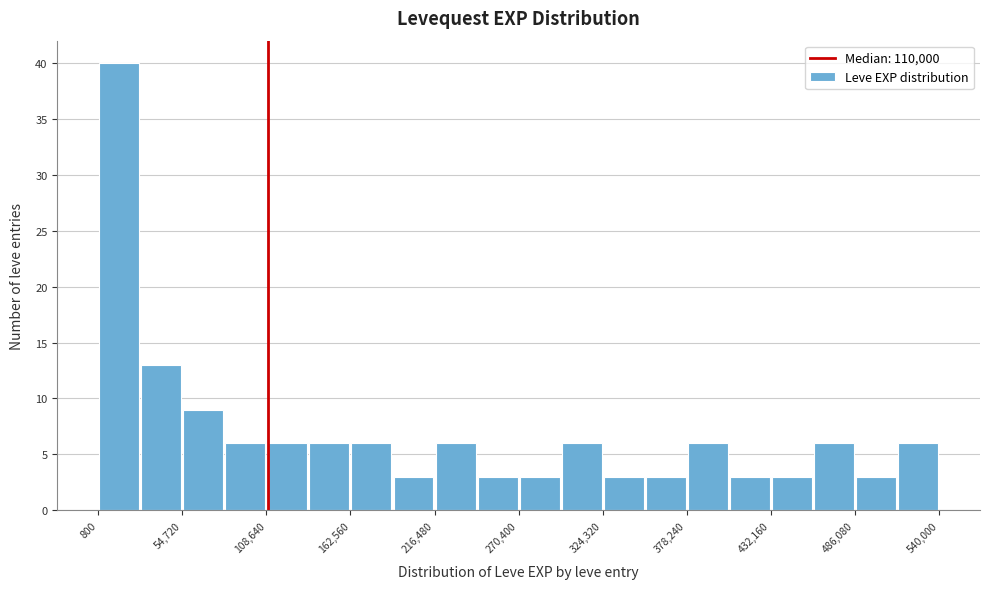

Around what value on the x-axis is the tallest bar? Give the approximate position of its centre, as read against the axis.

10000